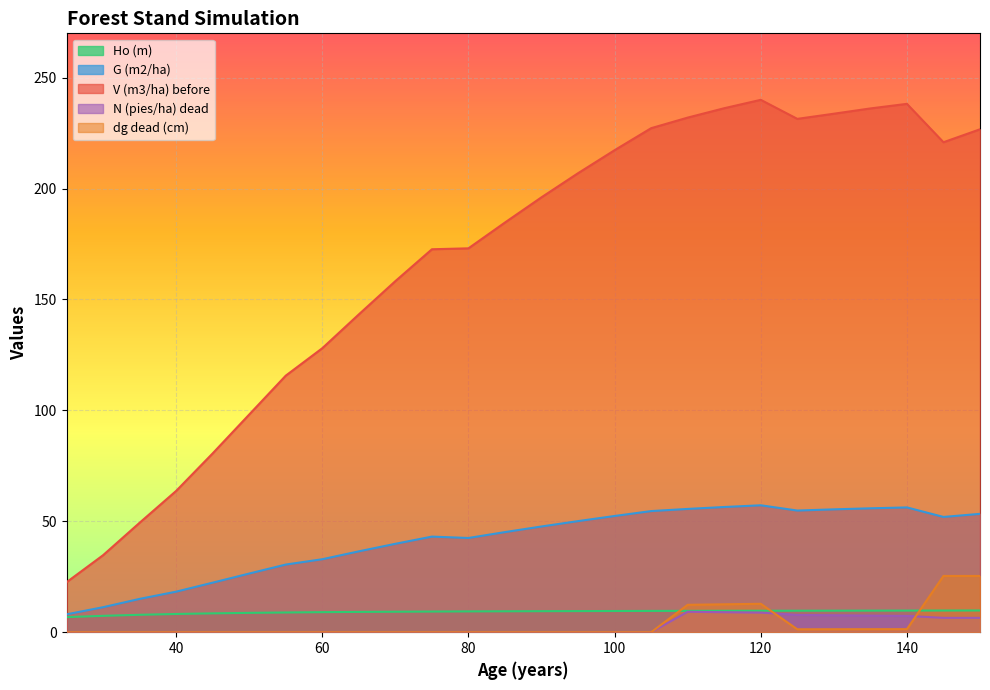

At how many categories does at least one series exceed 154?

17